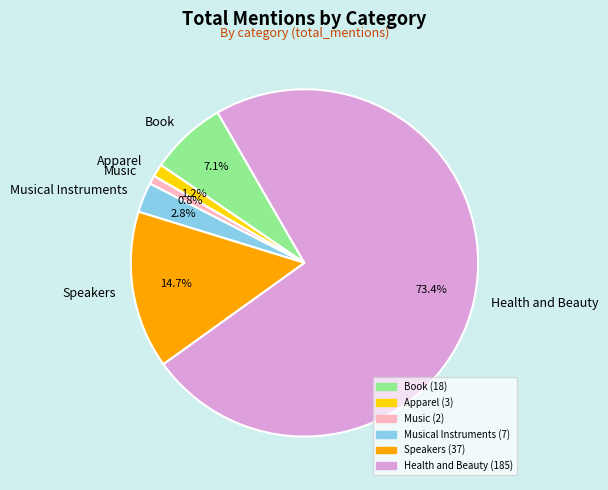

What is the largest slice in the pie chart?

Health and Beauty